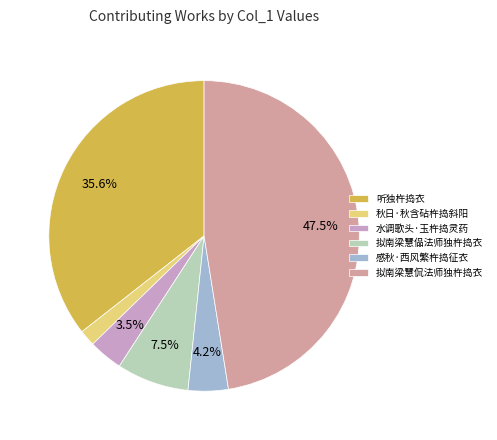

Which slice is the smallest?

秋日·秋含砧杵捣斜阳